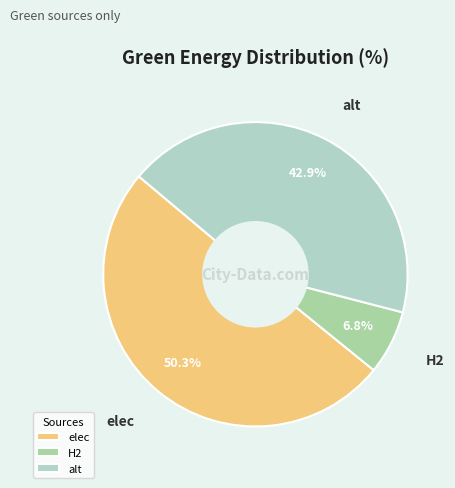

Which slice is the largest?

elec